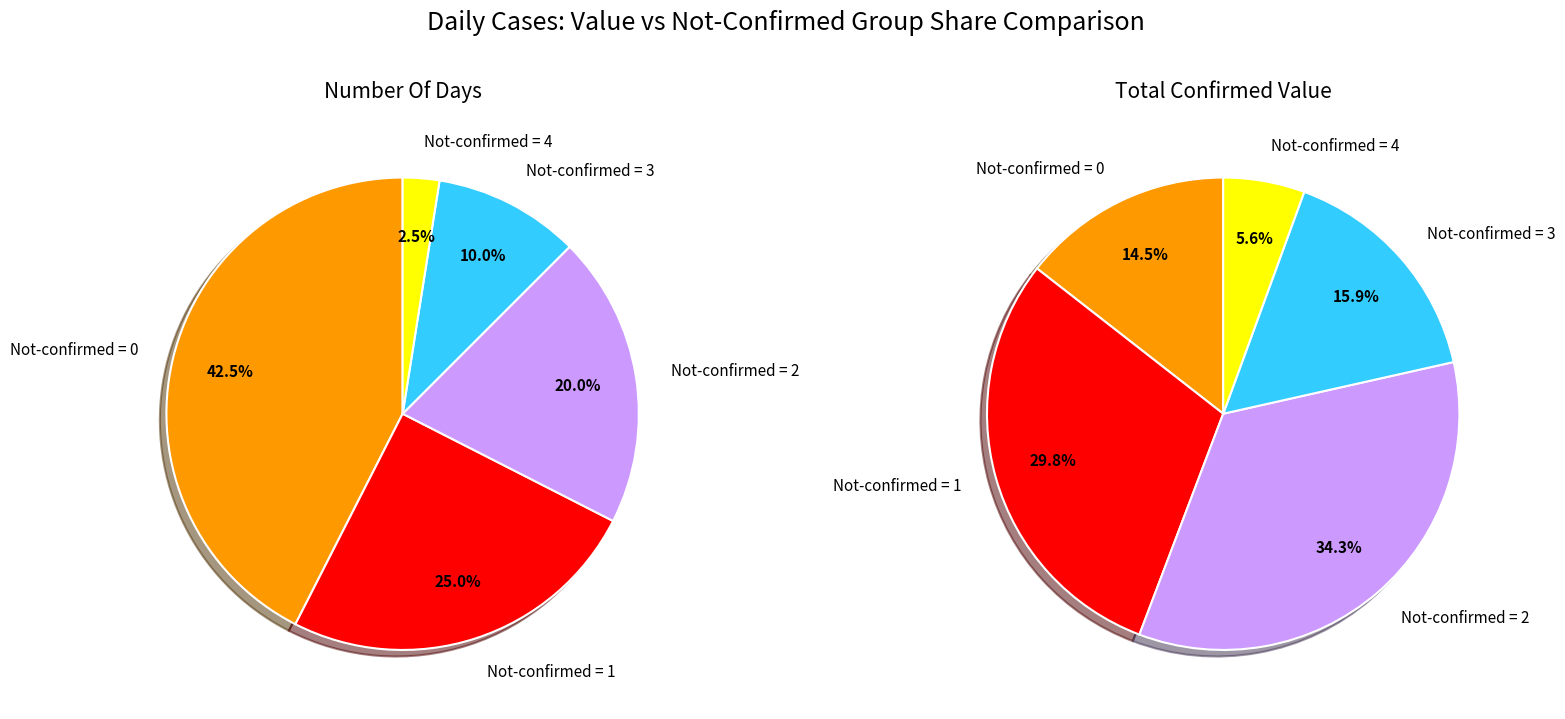

Is 17 the majority of the pie?

No